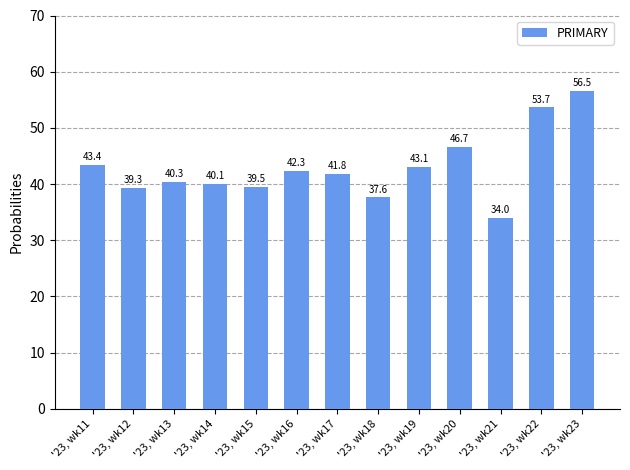

Are the bars grouped side by side (vs. stacked)?

No